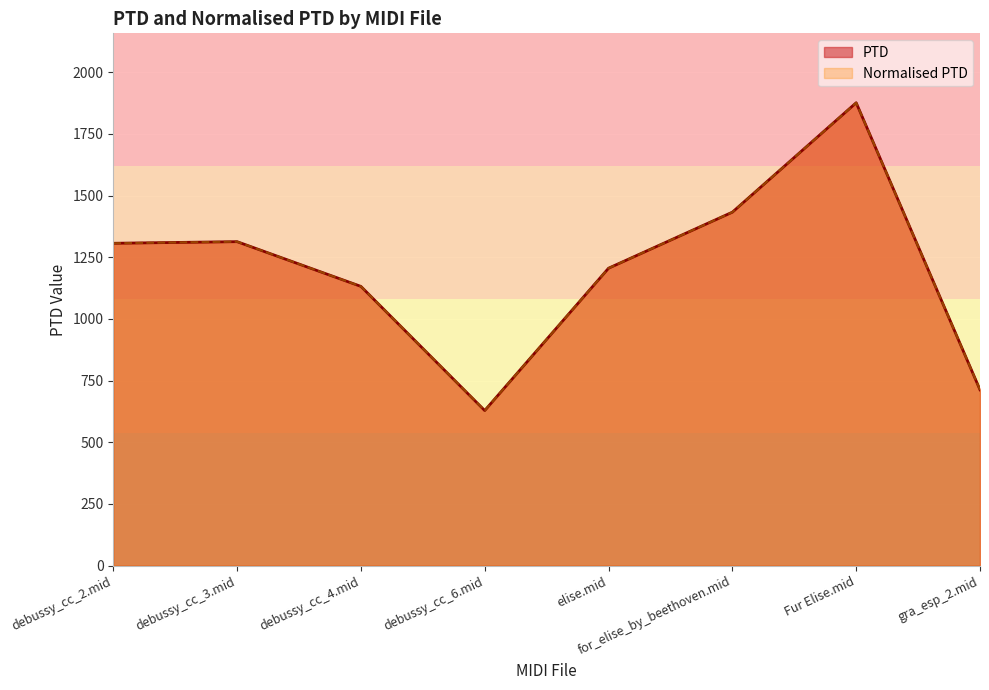

How many data points in Normalised PTD are above 1306?

4